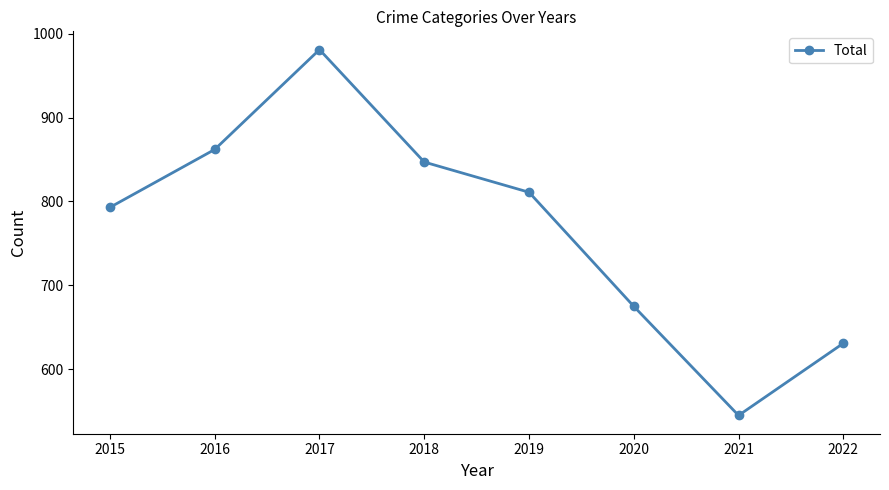

Which has a higher value, 2019 or 2016?

2016